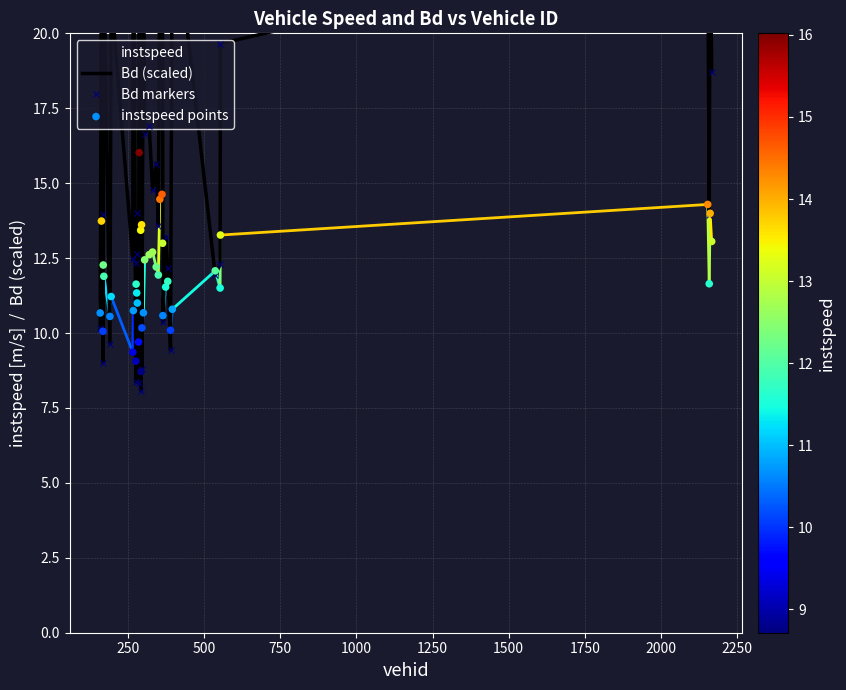

Which series has the largest total across all categories?

Bd (scaled)